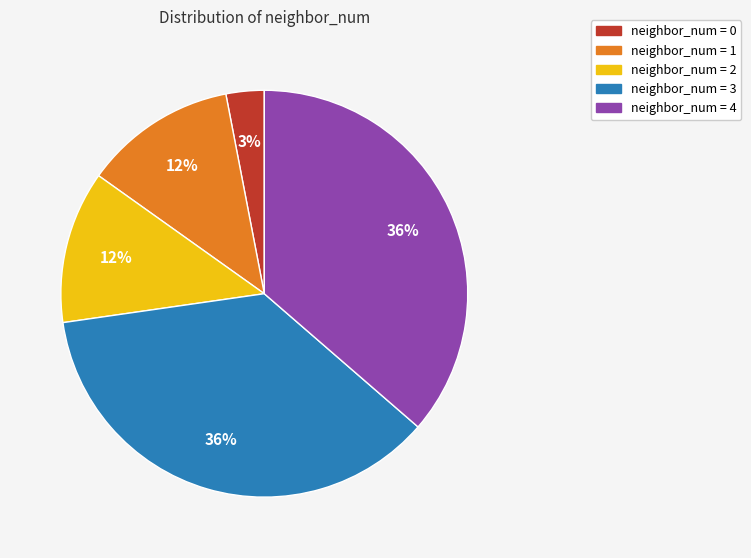

To the nearest percent, what is the difference between the largest and smallest slice percentages?

33%